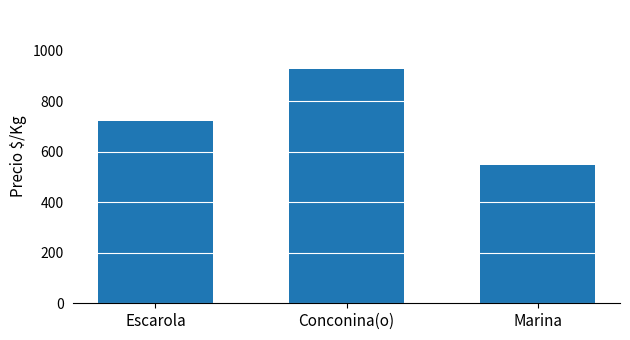

Reading left to right, transcribe all the data shown in this chart.

Escarola=722	Conconina(o)=930	Marina=549